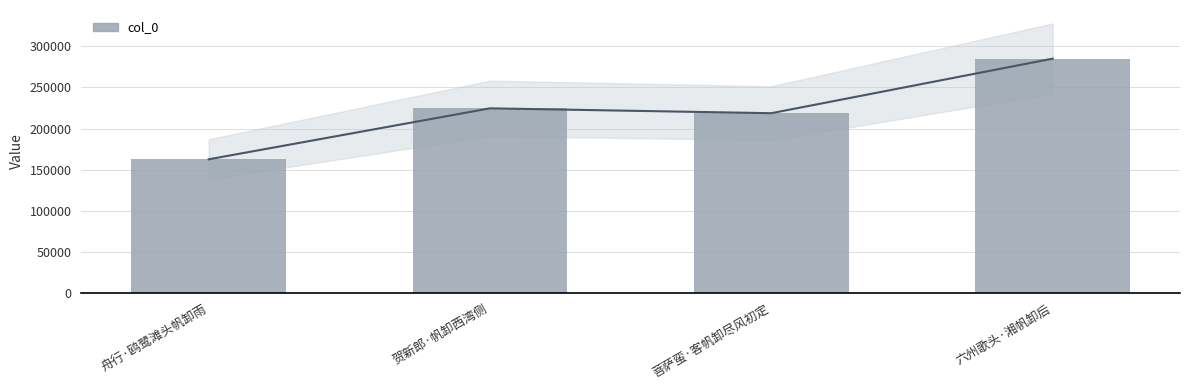

What is the smallest value displayed?

162593